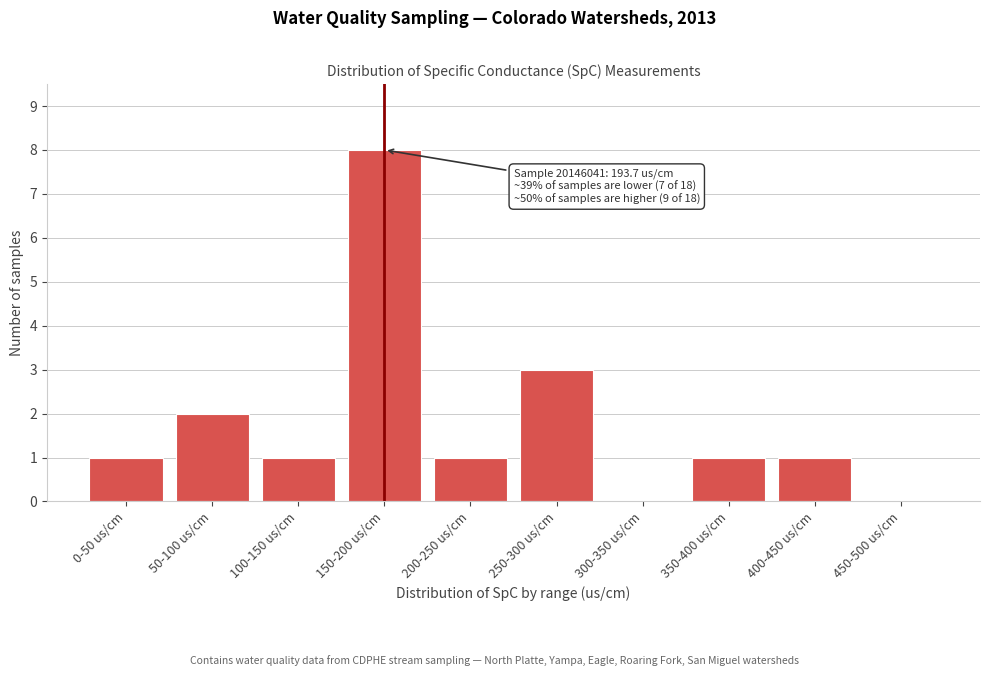

Reading right to left, list all the values displayed in this chart.

450-500 us/cm=0	400-450 us/cm=1	350-400 us/cm=1	300-350 us/cm=0	250-300 us/cm=3	200-250 us/cm=1	150-200 us/cm=8	100-150 us/cm=1	50-100 us/cm=2	0-50 us/cm=1